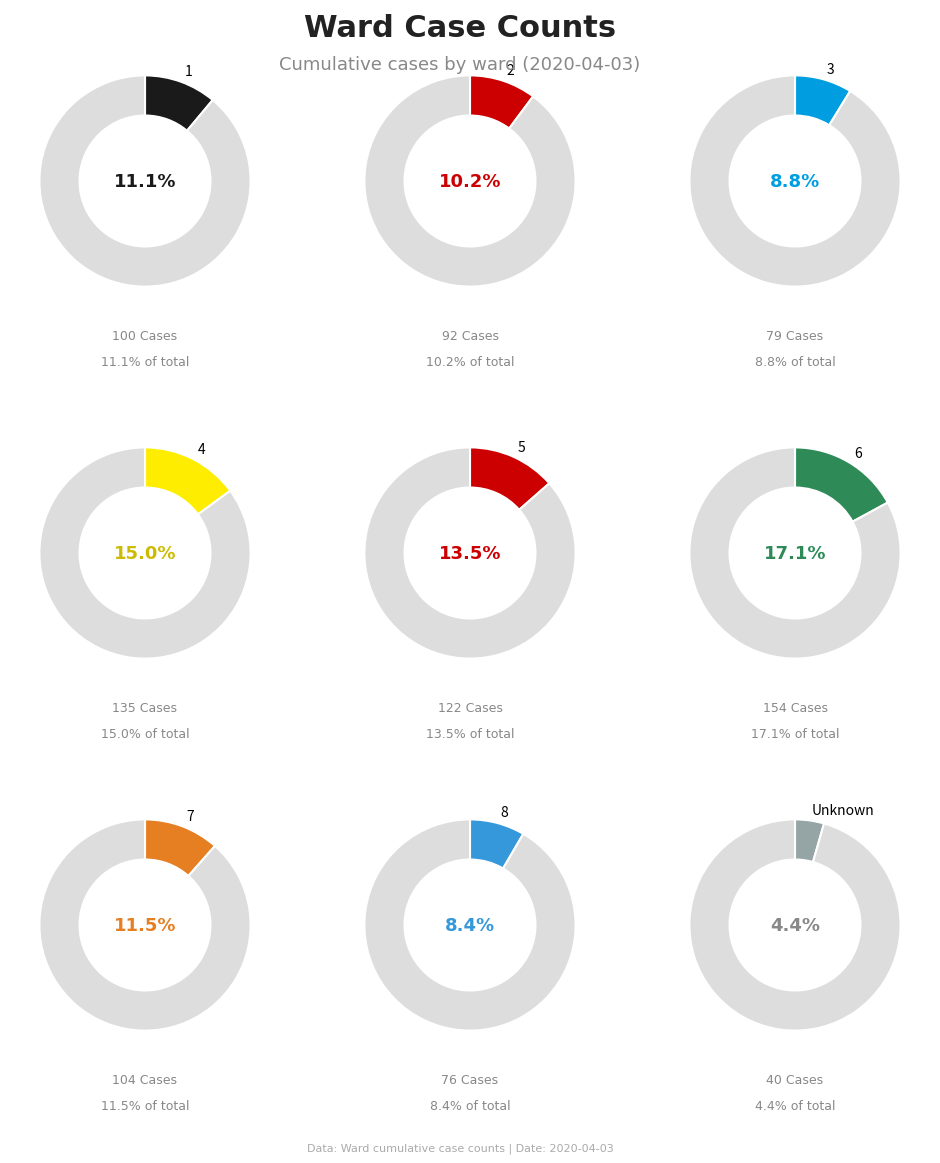

True or false: Unknown accounts for 4% of the total.

True